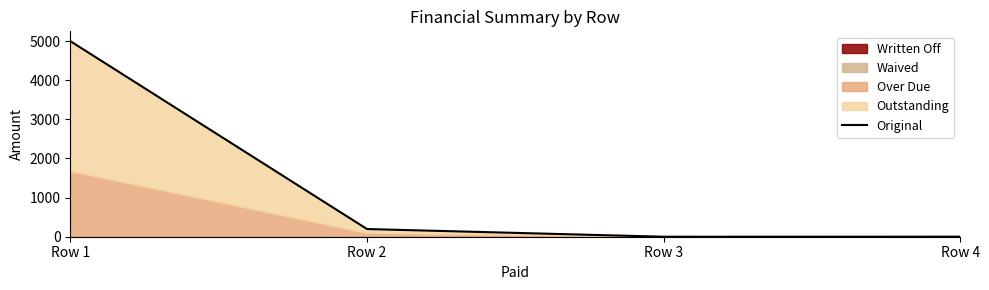

What is the value of the 1st point from the left?

5000.0